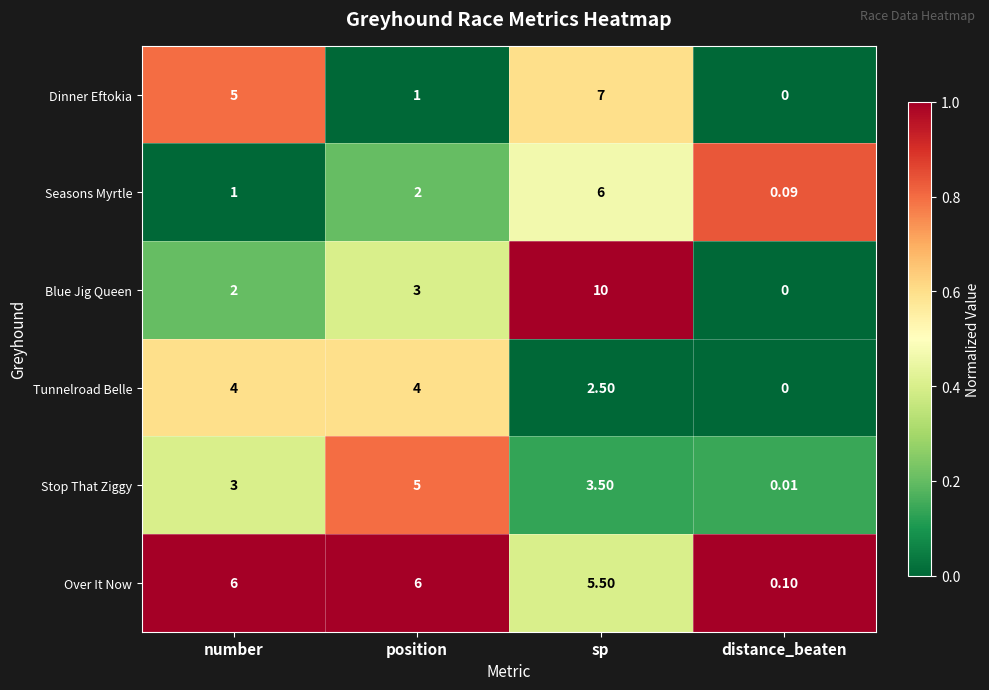

At which label is Seasons Myrtle closest to 3?

position